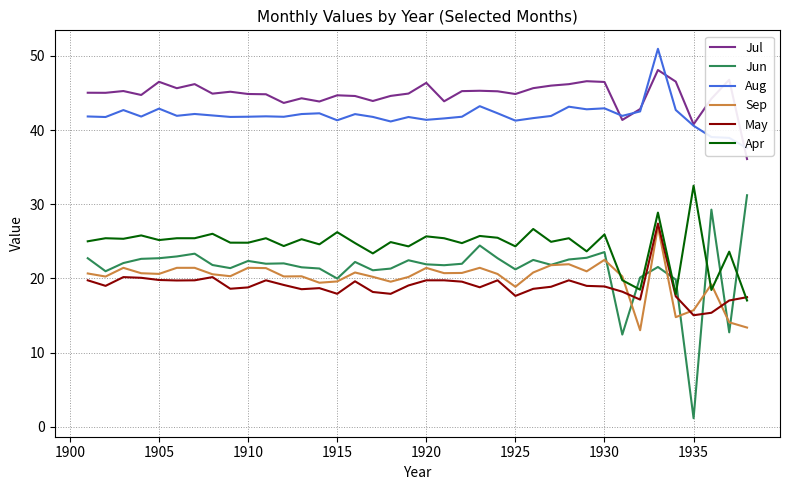

How many lines are shown in the chart?

6